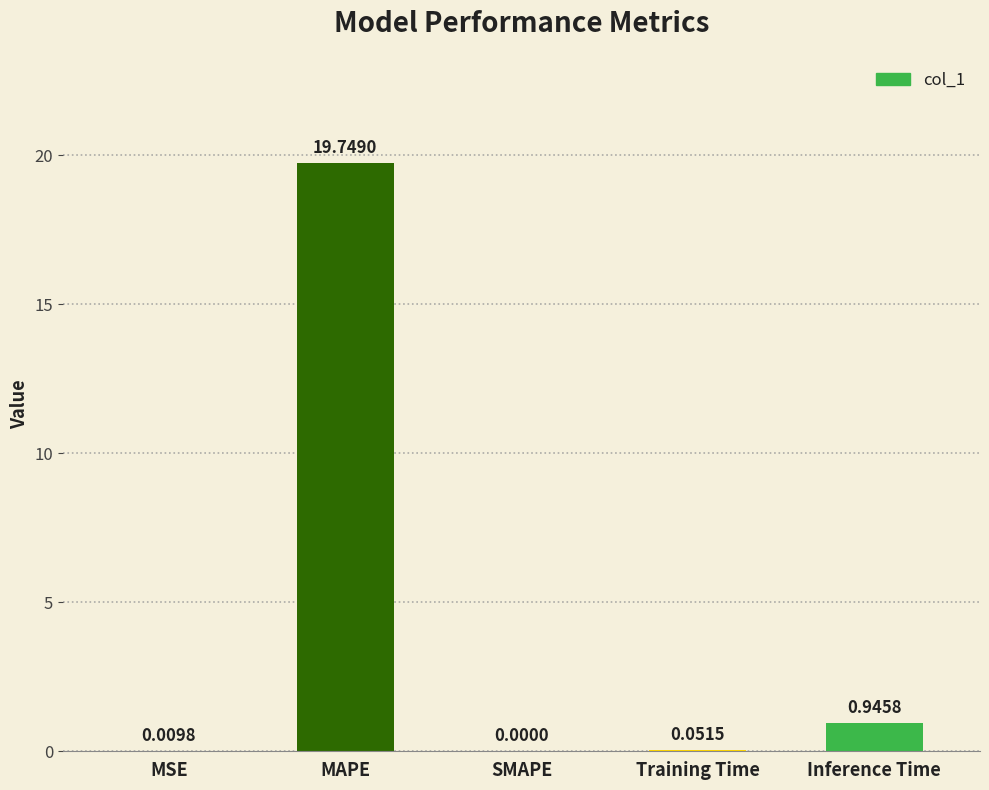

At which label is the value closest to 9?

Inference Time